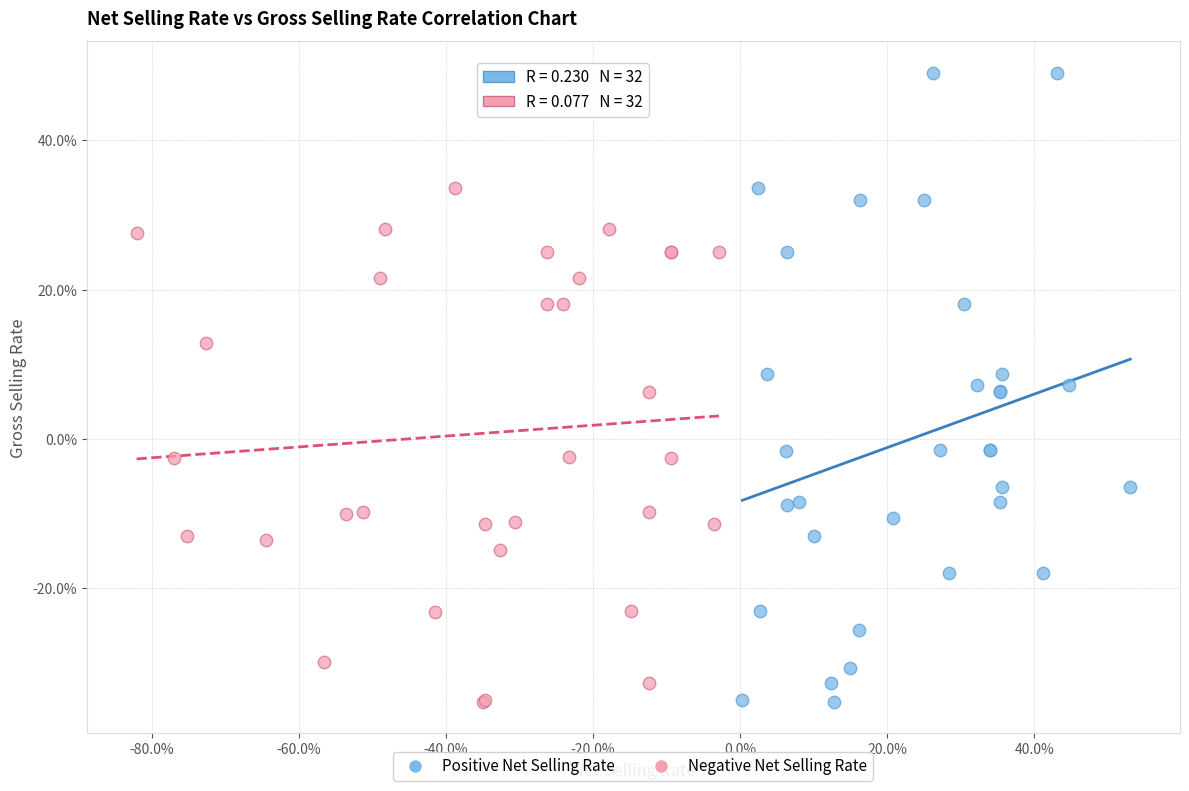

Which series contains the highest Y value?

Positive Net Selling Rate